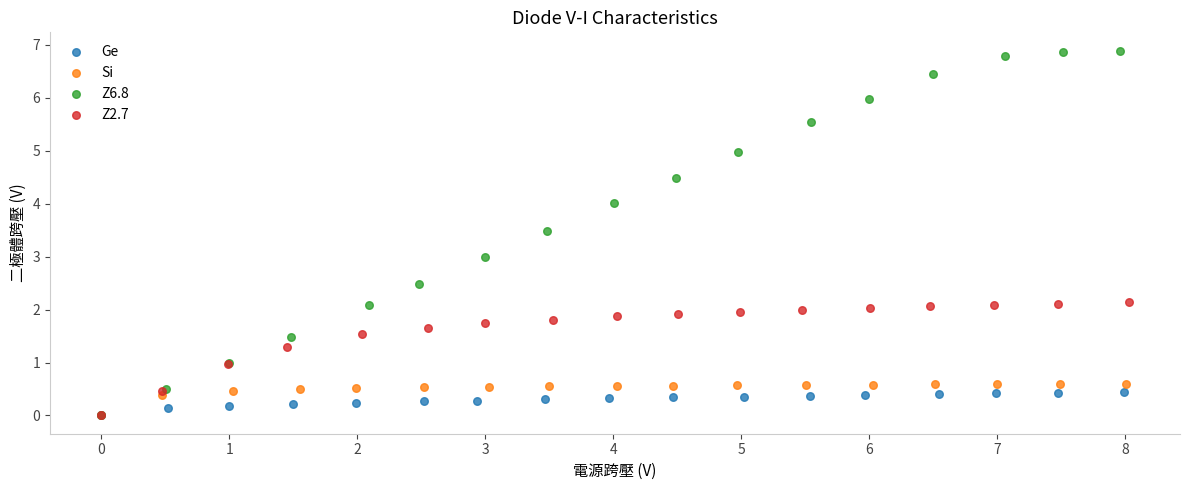

Which series contains the highest Y value?

Z6.8